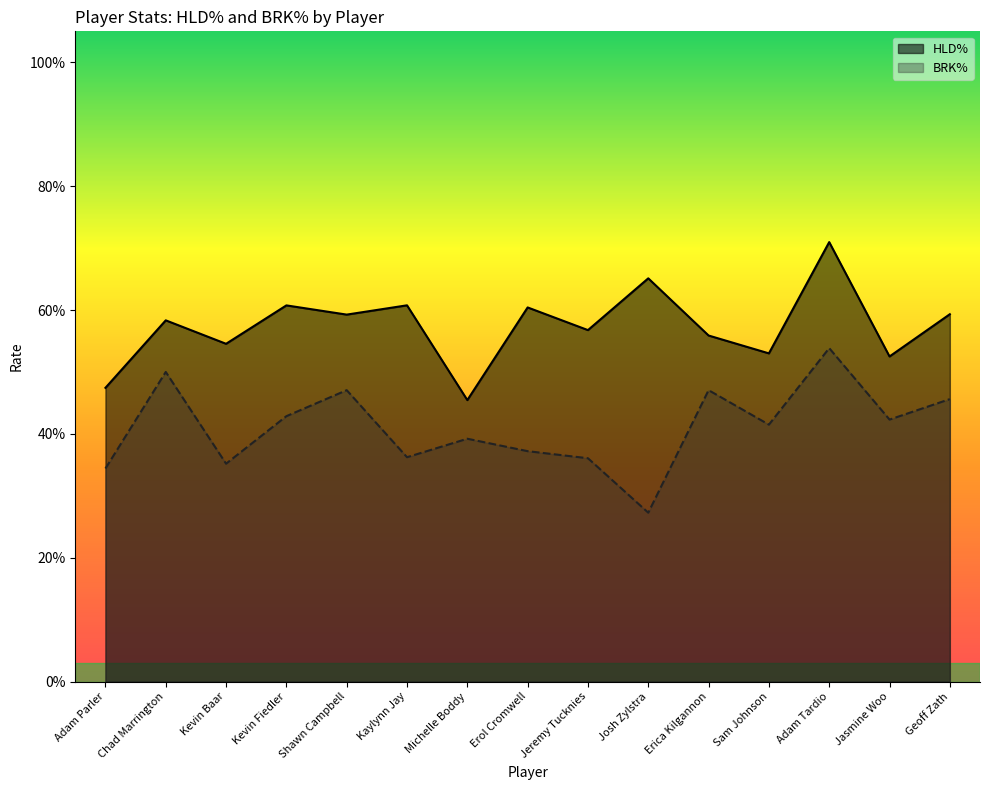

True or false: HLD% and BRK% intersect in this chart.

False